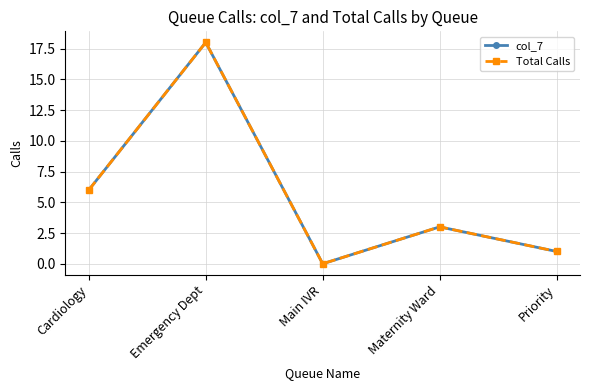

Does the chart have visible grid lines?

Yes